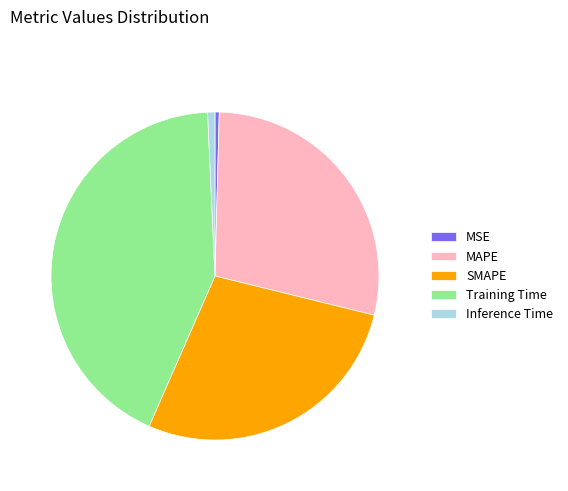

Which category has the biggest portion of the pie?

Training Time